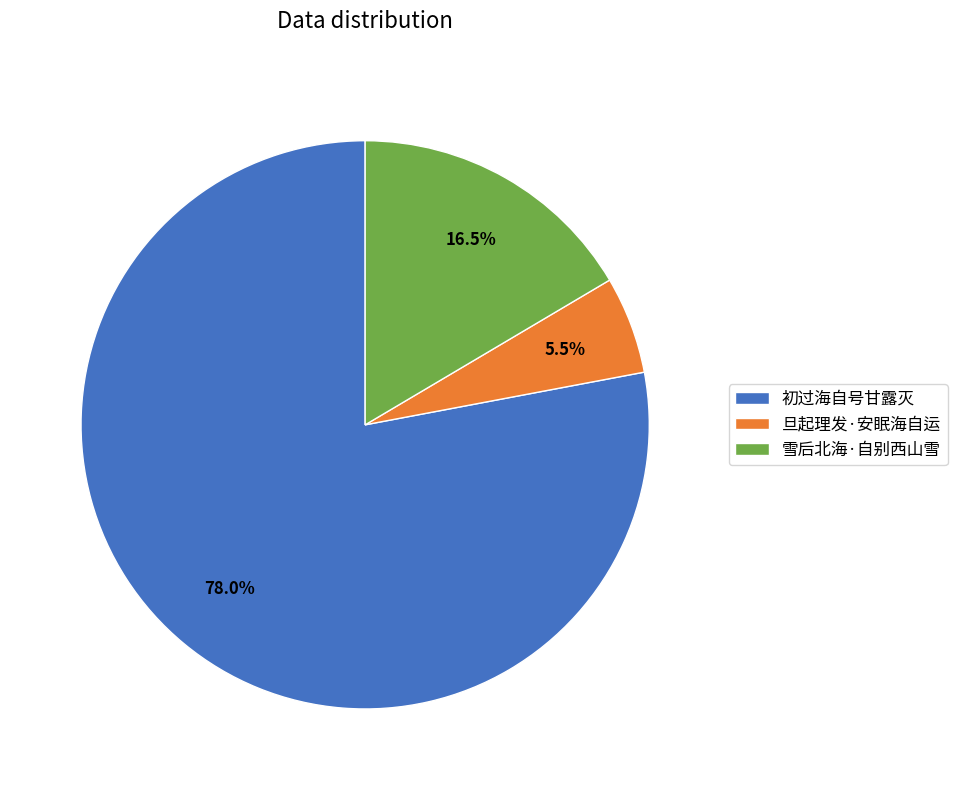

Is 初过海自号甘露灭 the majority of the pie?

Yes